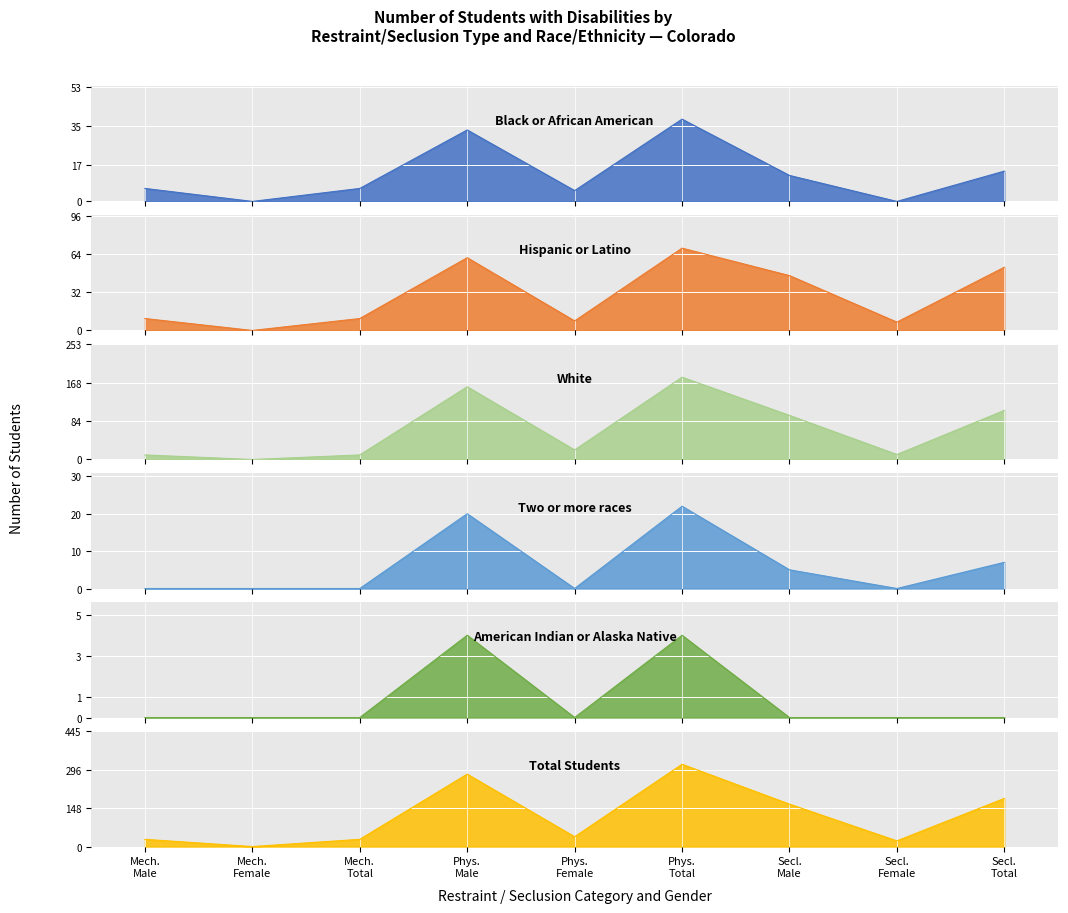

What is the average value of the Total Students series?

118